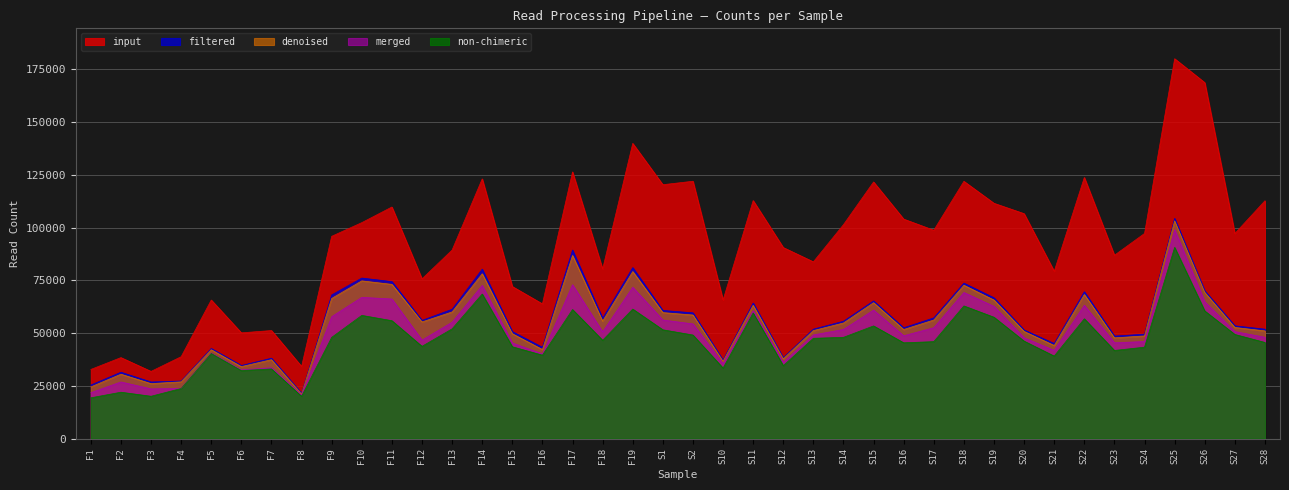

Where does the denoised series first go above 54779?

F9